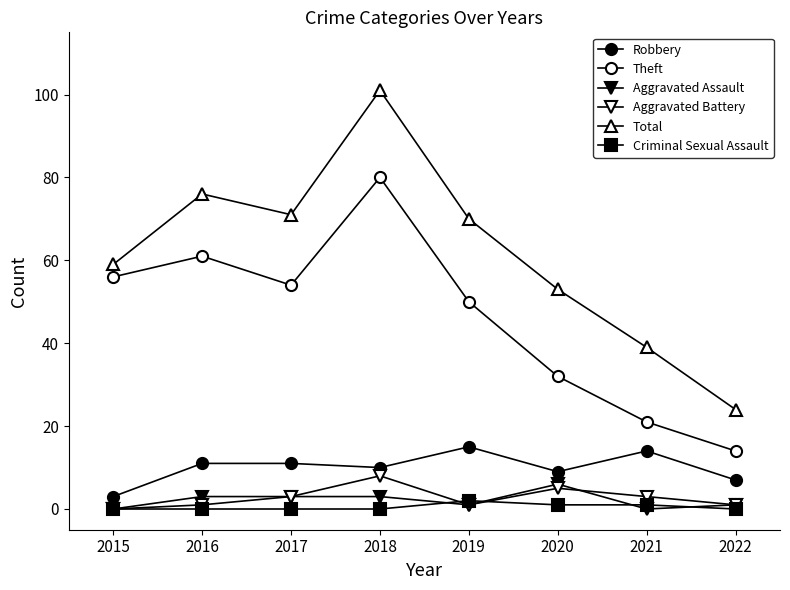

What is the sum of the Total values at 2019 and 2020?

123